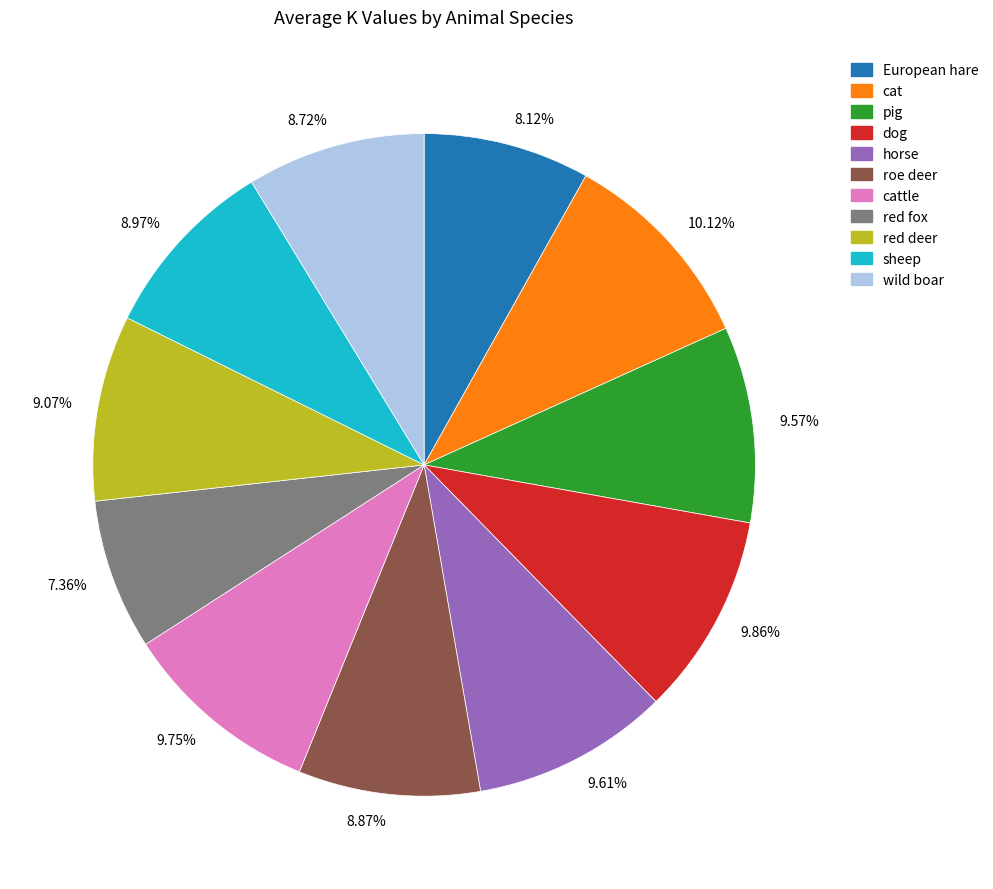

Do 8.72% and 8.12% together represent more than half of the pie?

No